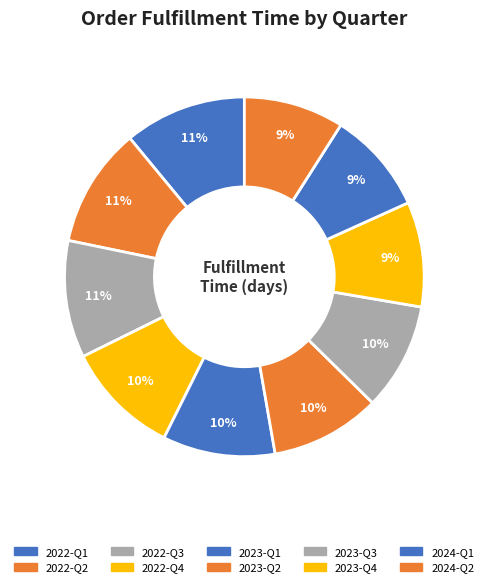

Count the number of slices in the pie.

10